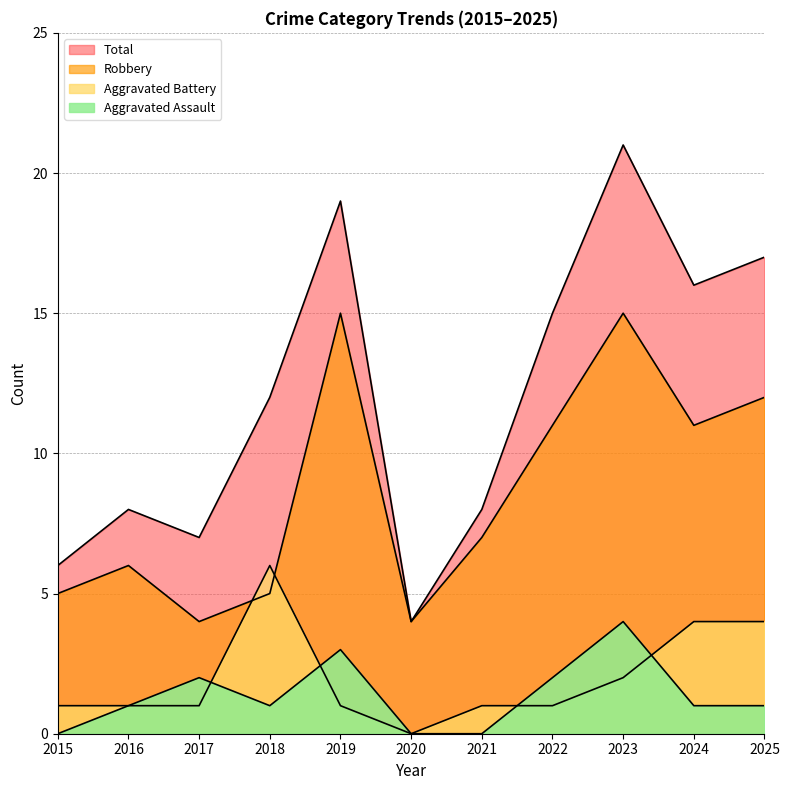

Which has a higher value, 2020 or 2018?

2018